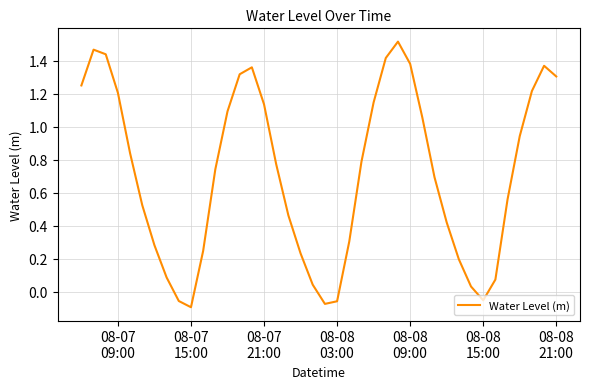

How many lines are shown in the chart?

1